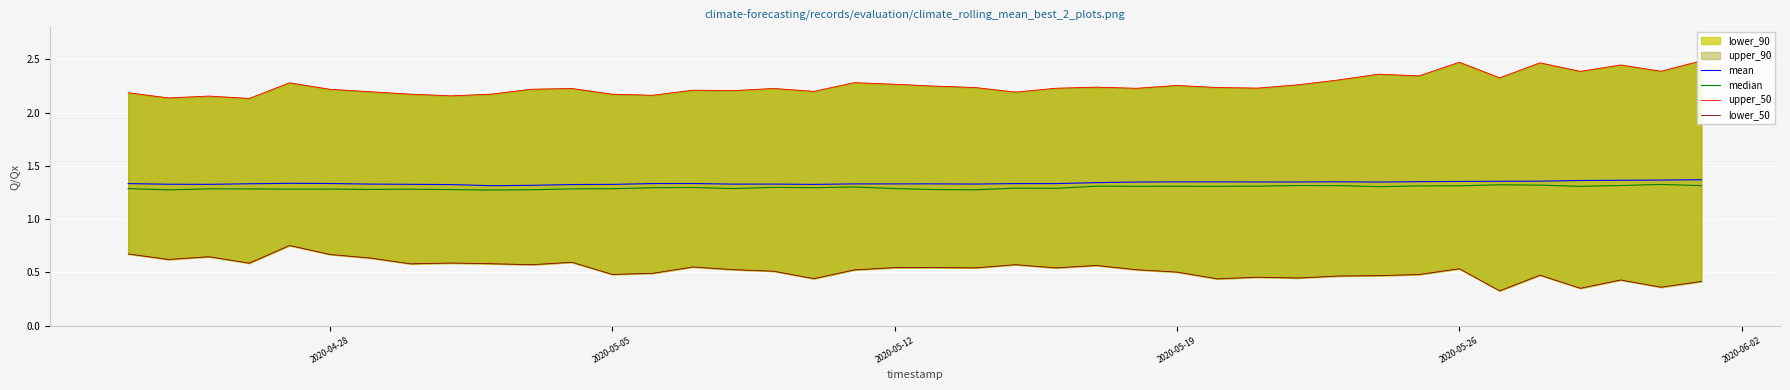

How many lines are shown in the chart?

4